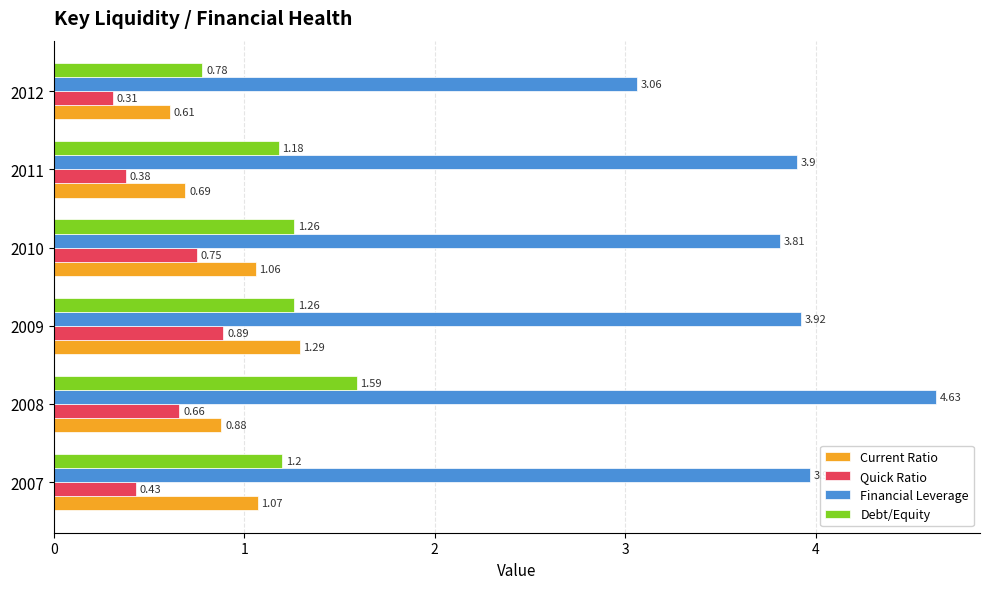

Which series has the largest range (max minus min)?

Financial Leverage